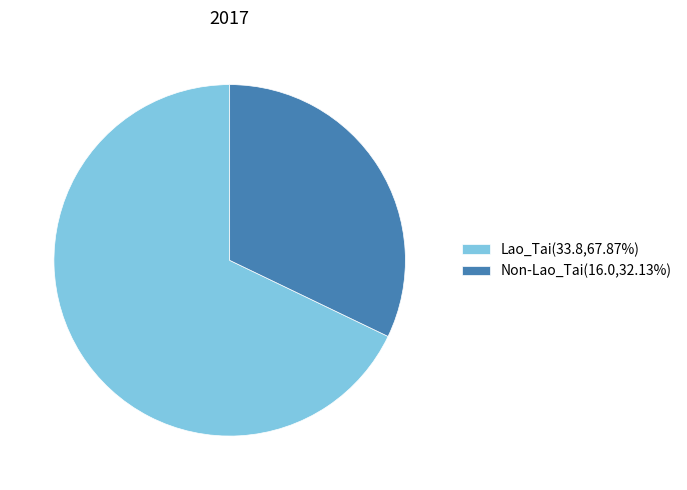

Which slice represents more than half of the pie?

Lao_Tai